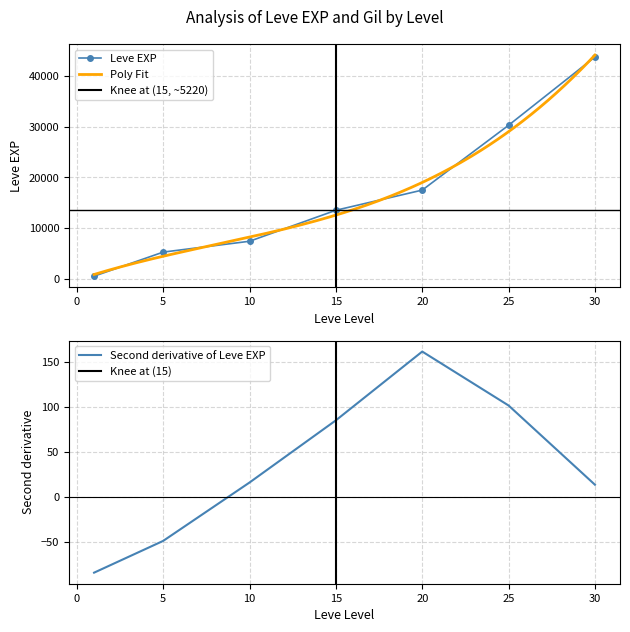

True or false: Leve Gil and Leve EXP intersect in this chart.

False